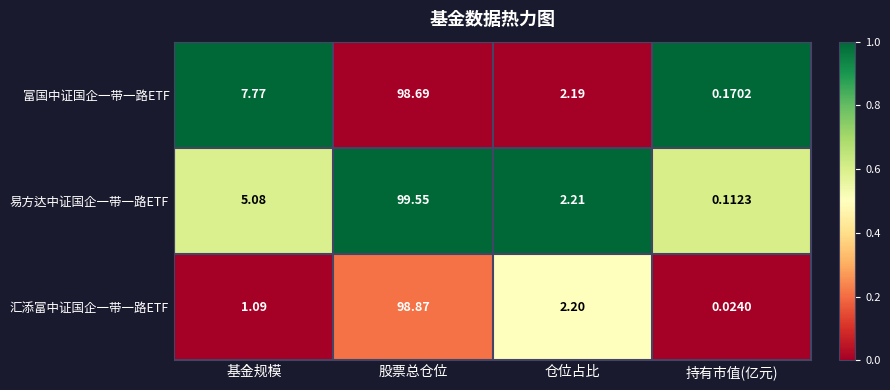

Which label corresponds to the largest value in the chart?

股票总仓位